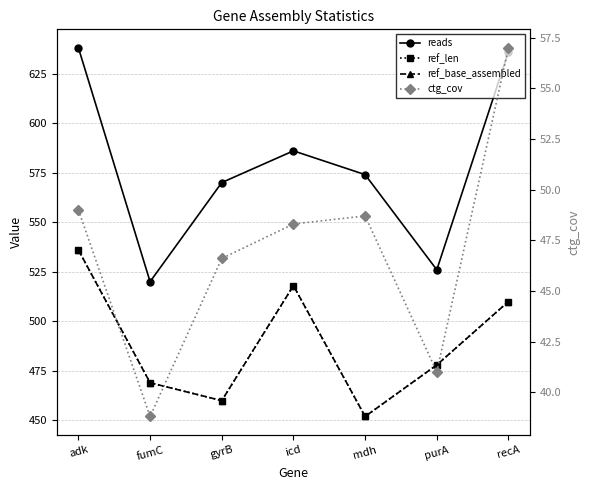

Reading left to right, transcribe all the data shown in this chart.

reads: adk=638.0	fumC=520.0	gyrB=570.0	icd=586.0	mdh=574.0	purA=526.0	recA=636.0
ref_len: adk=536.0	fumC=469.0	gyrB=460.0	icd=518.0	mdh=452.0	purA=478.0	recA=510.0
ref_base_assembled: adk=536.0	fumC=469.0	gyrB=460.0	icd=518.0	mdh=452.0	purA=478.0	recA=510.0
ctg_cov: adk=49.0	fumC=38.8	gyrB=46.6	icd=48.3	mdh=48.7	purA=41.0	recA=57.0